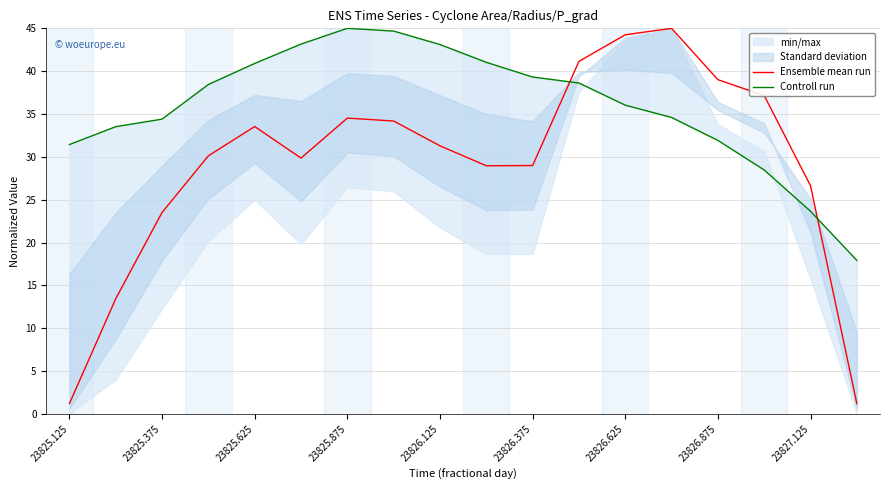

Reading left to right, transcribe all the data shown in this chart.

Ensemble mean run: 1.2	13.5	23.5	30.1	33.5	29.9	34.5	34.2	31.3	29.0	29.0	41.1	44.2	45.0	39.0	37.2	26.6	1.2
Controll run: 31.4	33.5	34.4	38.4	40.9	43.2	45.0	44.7	43.1	41.0	39.3	38.6	36.0	34.6	31.9	28.5	23.7	17.9